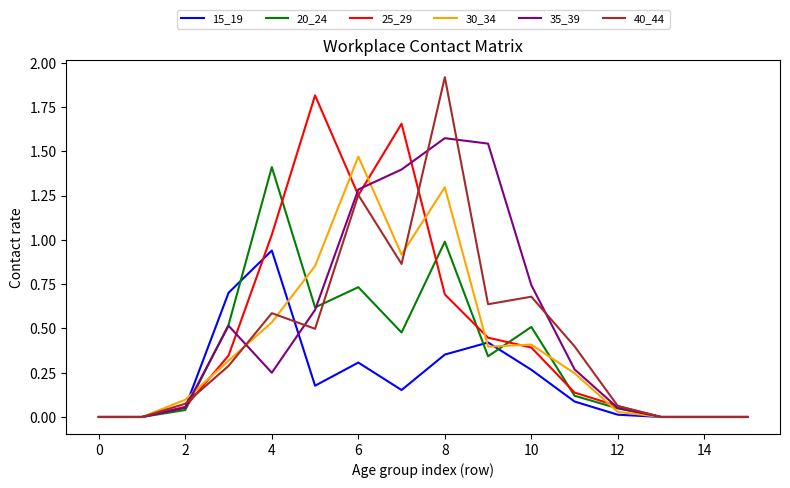

Which series has the widest spread of values?

40_44